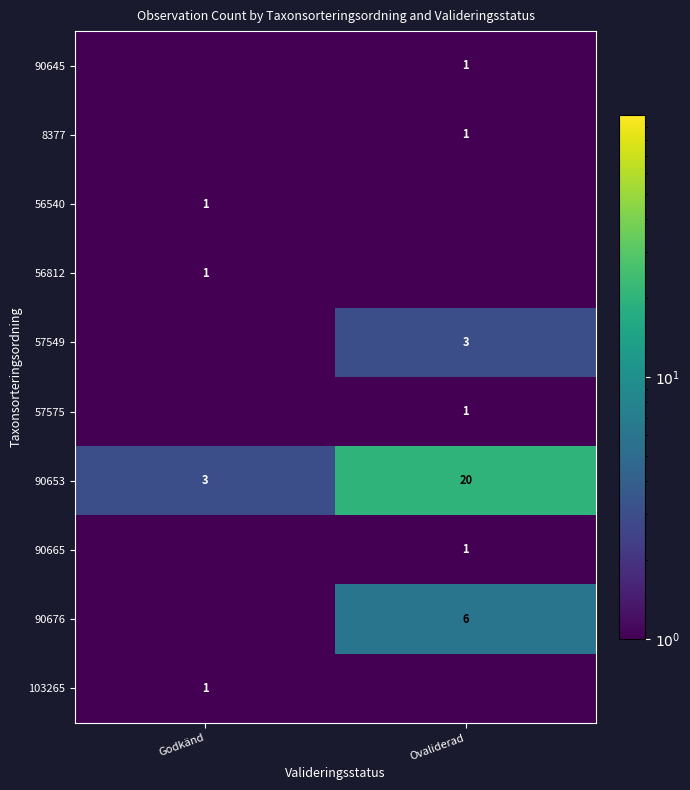

What is the maximum value shown in the chart?

20.0